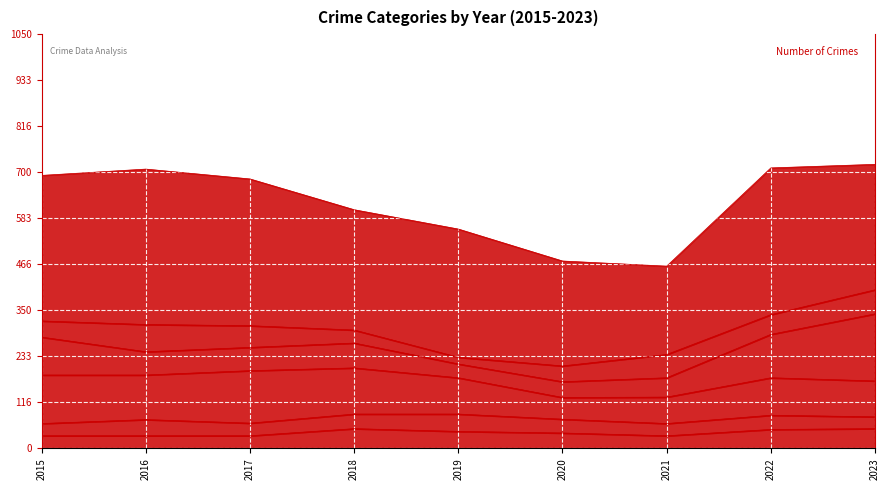

True or false: Robbery and Theft cross at least once.

False